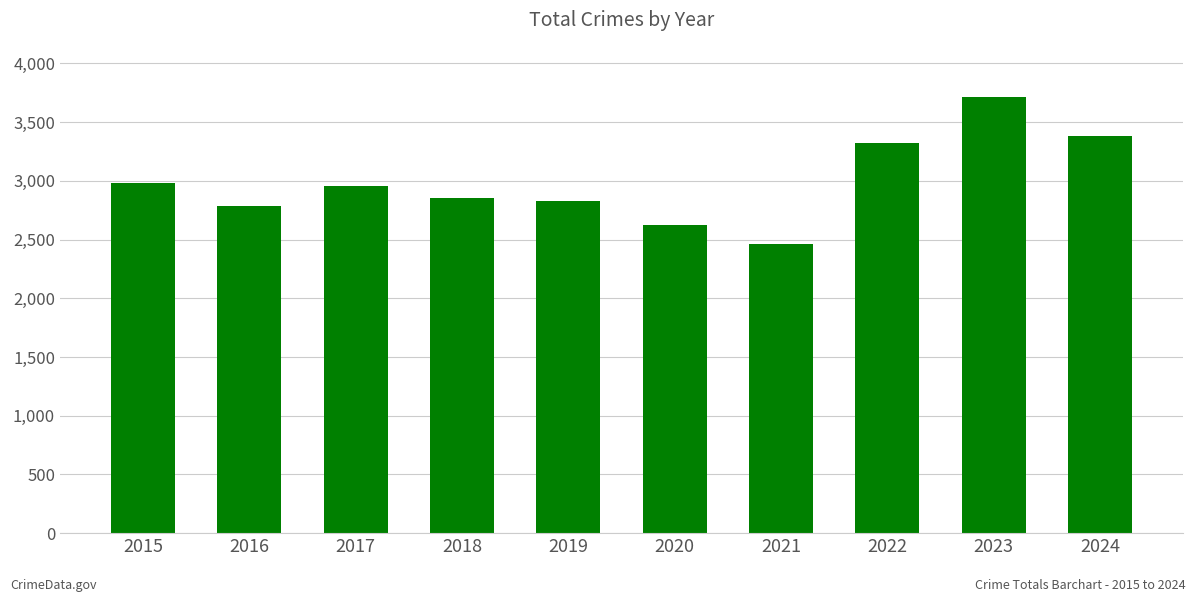

What value does the data have at 2019, to the nearest 10?

2830